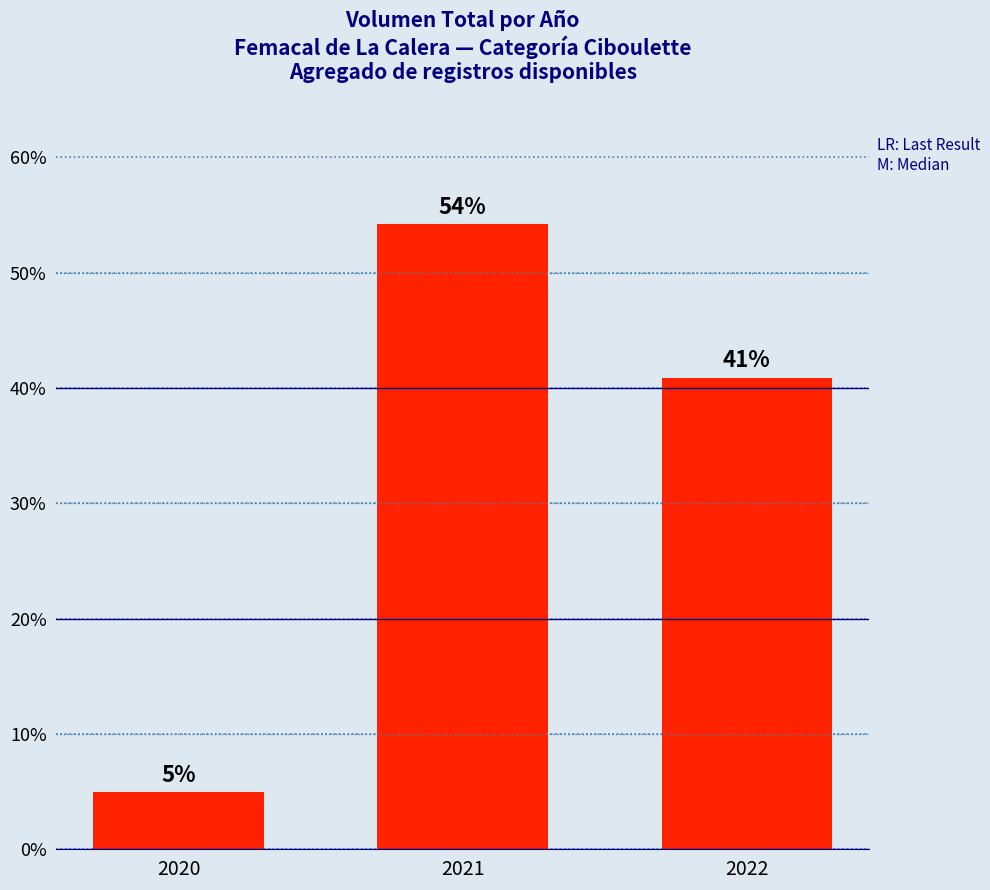

What is the value of the 2nd bar from the left?

54.2